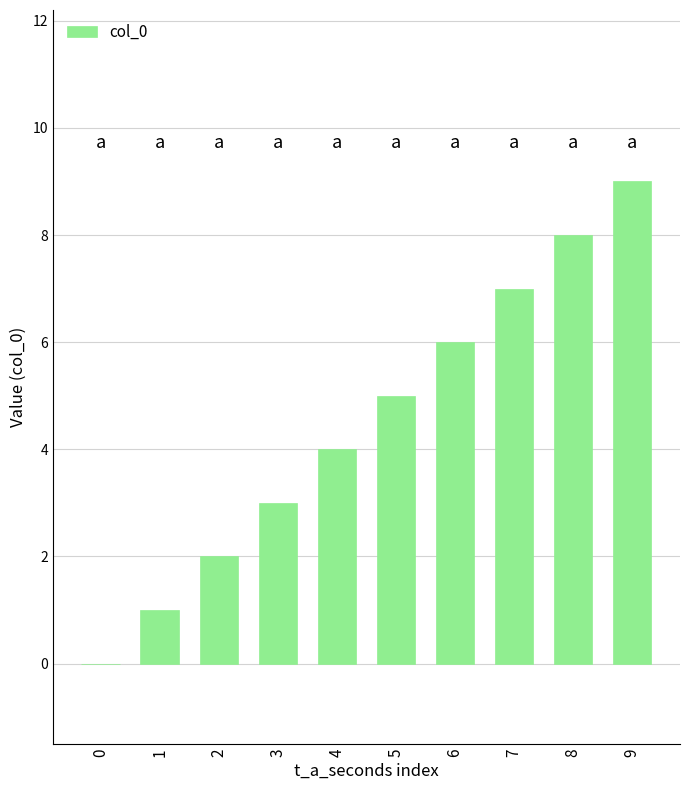

At which category does the chart reach its peak across all series?

9